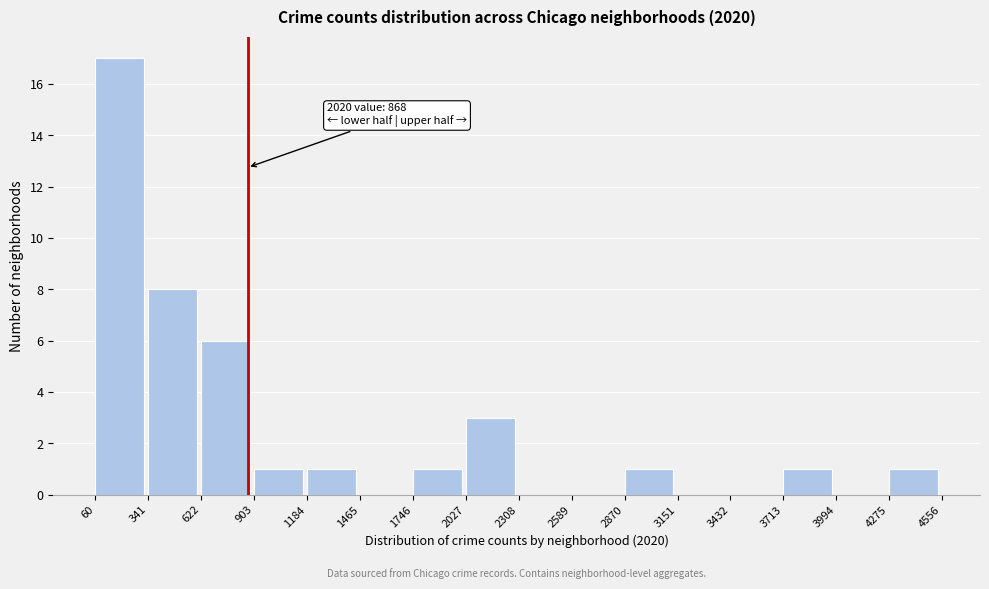

Over which range of the x-axis is the bar tallest?

60 to 341